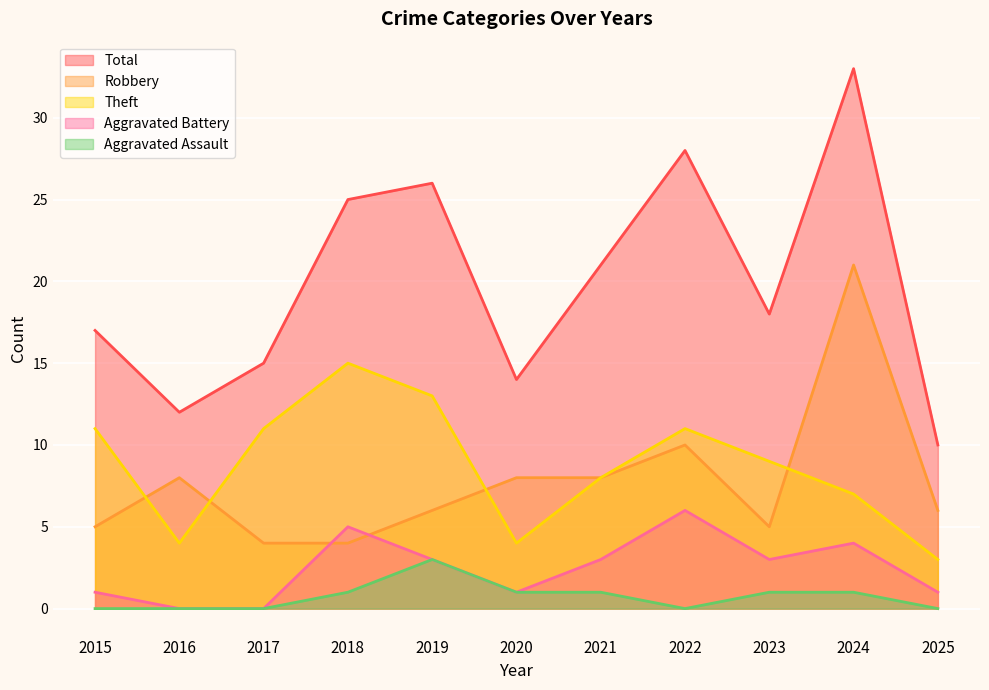

What is the value of the Aggravated Battery point at the 6th from the left?

1